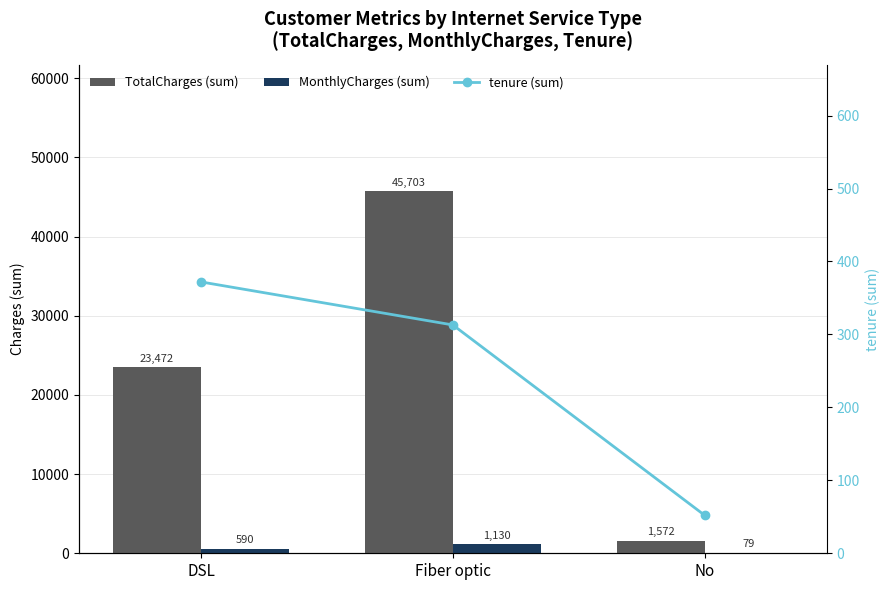

Which category has the lowest value in the MonthlyCharges (sum) series?

No